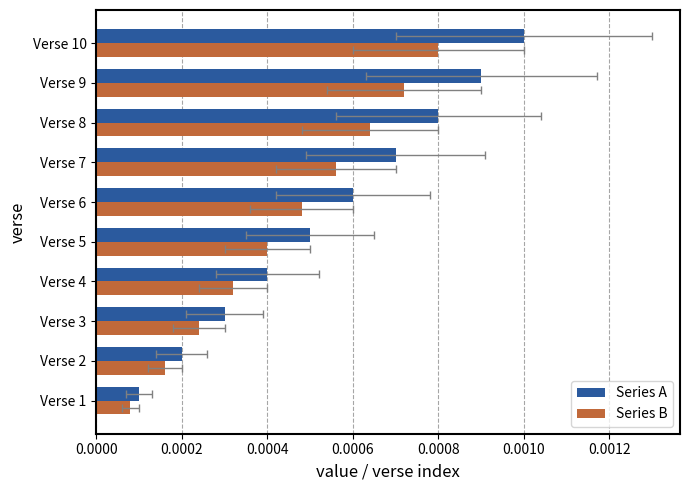

How many bars are there in each group?

2